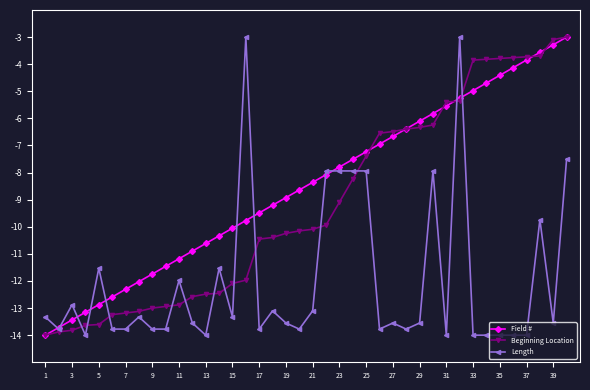

Which series has the largest total across all categories?

Field #